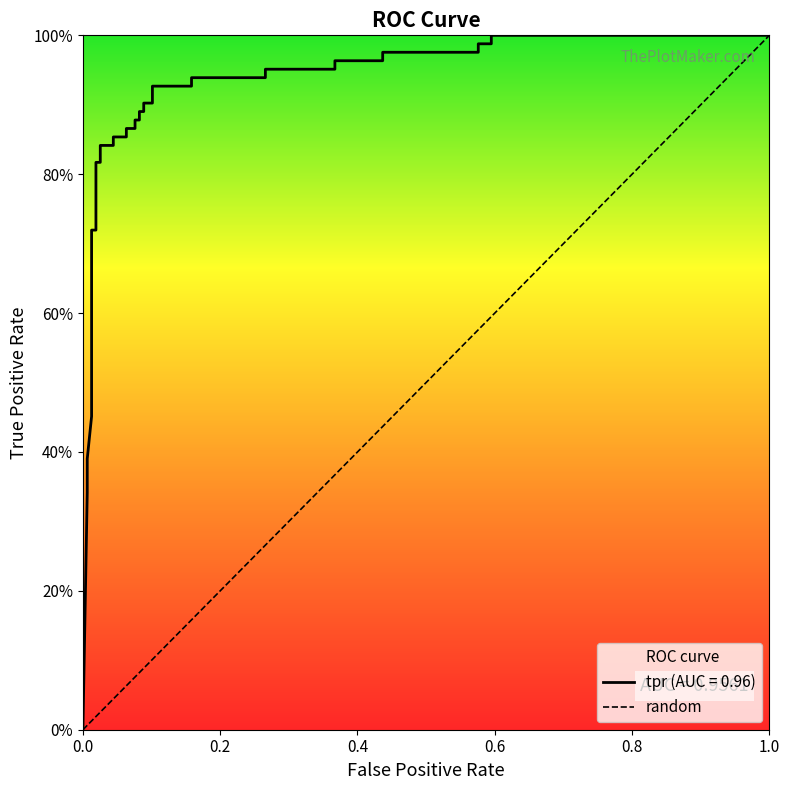

The value at 1.0 is 1. True or false?

False